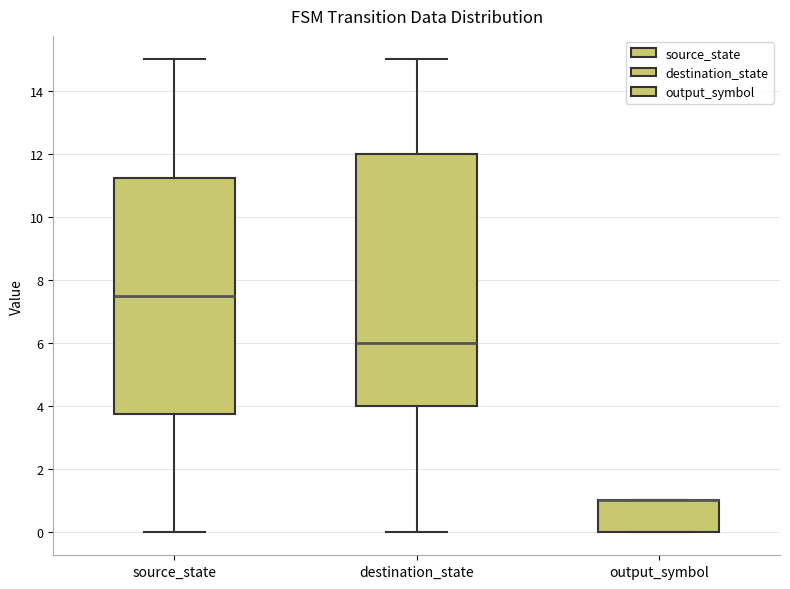

Reading left to right, read every box against the y-axis: the position of its median line, the range the box covers, and the ends of its whiskers. The values are not printed on the chart, so give them approximately, as read against the axis.

source_state: median 7.6, box 3.8 to 11.2, whiskers 0.0 to 15.0
destination_state: median 6.0, box 4.0 to 12.0, whiskers 0.0 to 15.0
output_symbol: median 1.0 (drawn on the box's upper edge), box 0.0 to 1.0, whiskers 0.0 to 1.0